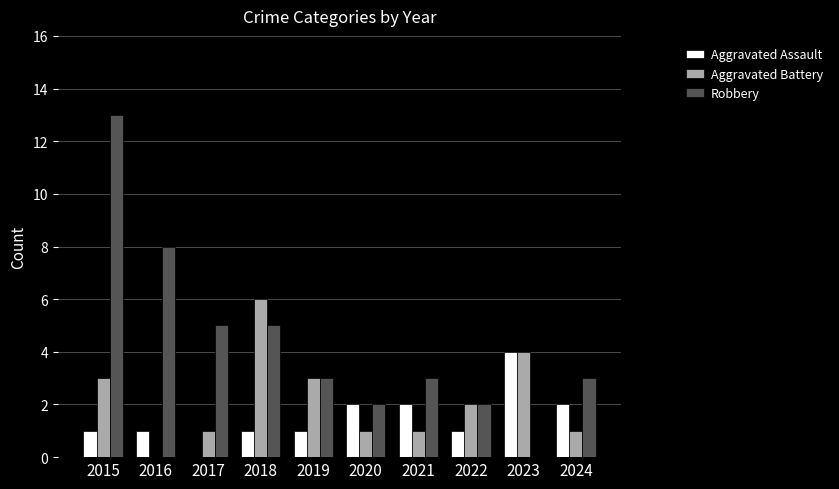

Are the bars grouped side by side (vs. stacked)?

Yes